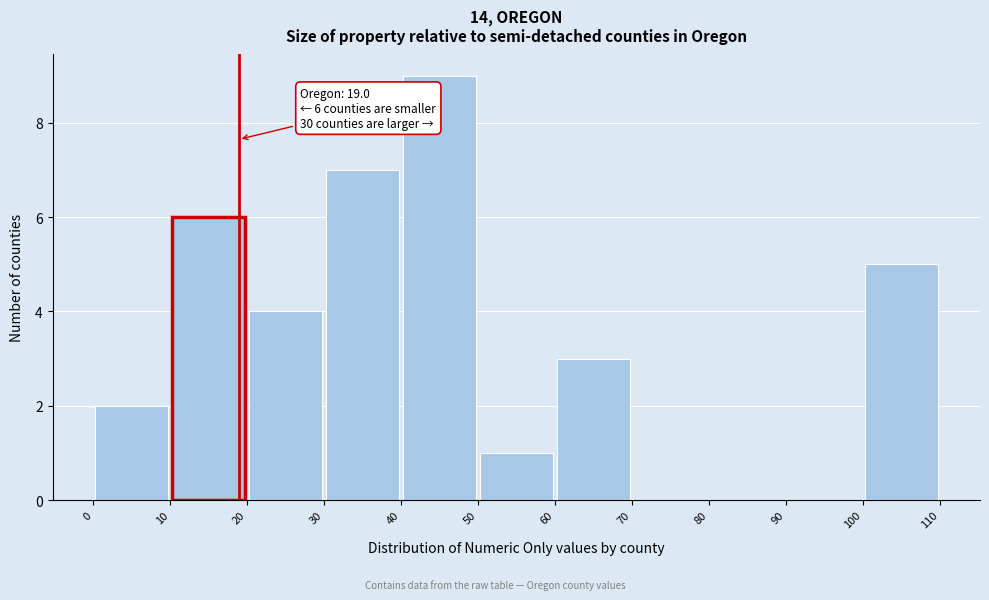

Over which range of the x-axis is the bar tallest?

40 to 50